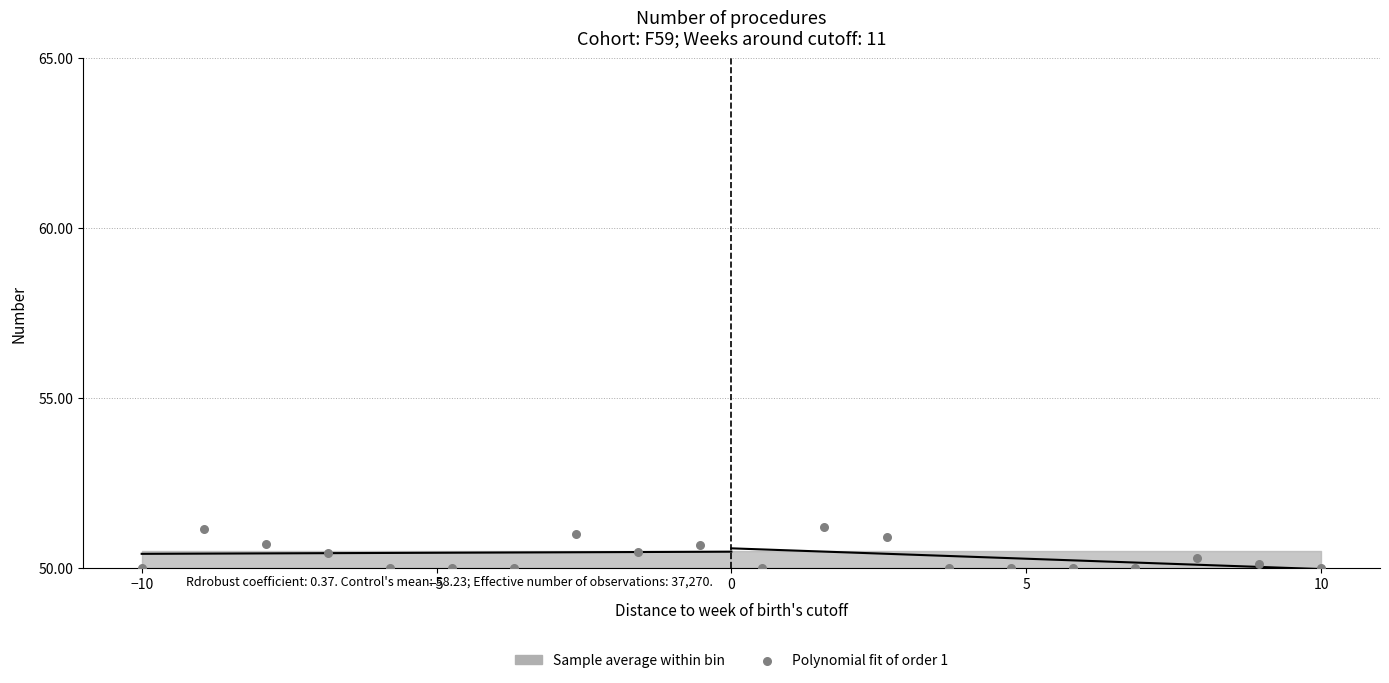

What is the range of X values (max minus min)?

20.0